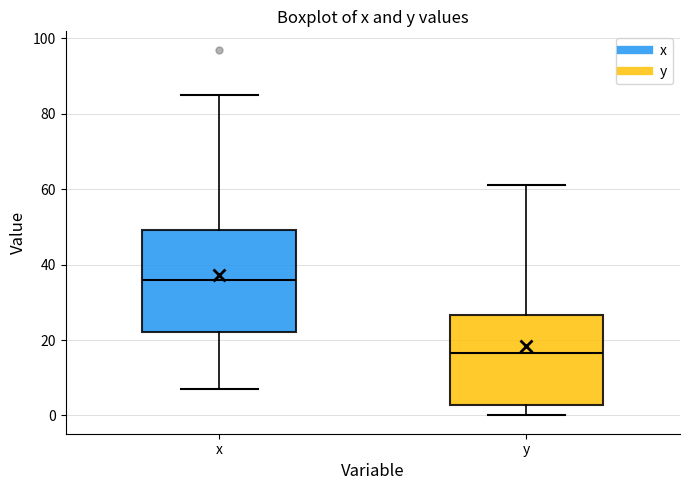

Which box is the tallest, from its lower edge to its upper edge?

x